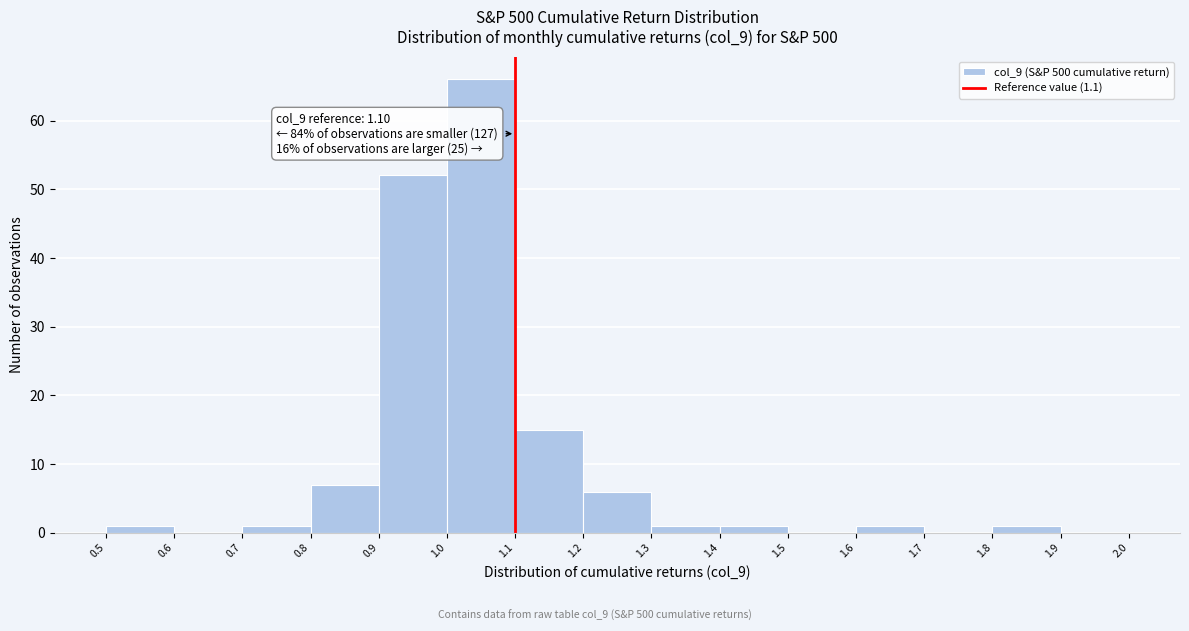

Over which range of the x-axis is the bar tallest?

1.0 to 1.1